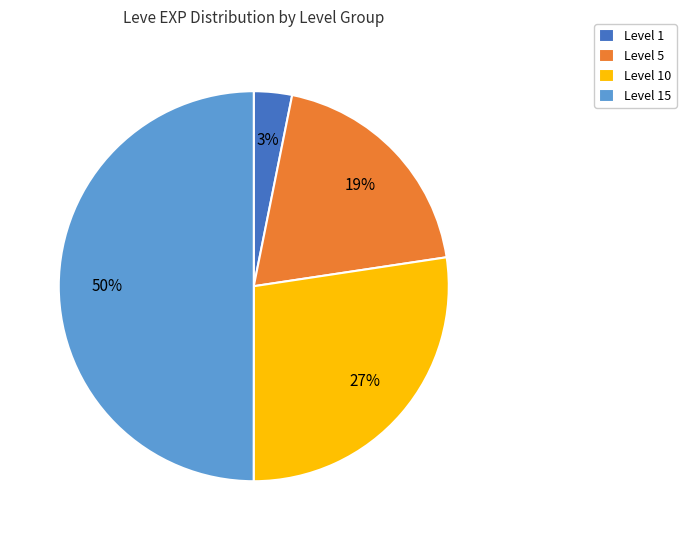

Does Level 1 represent more than half of the total?

No